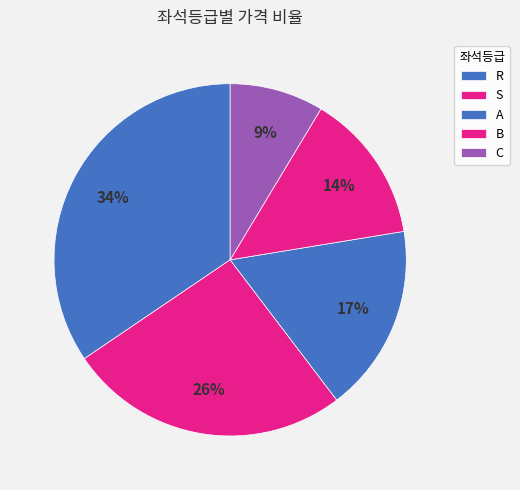

Count the number of slices in the pie.

5